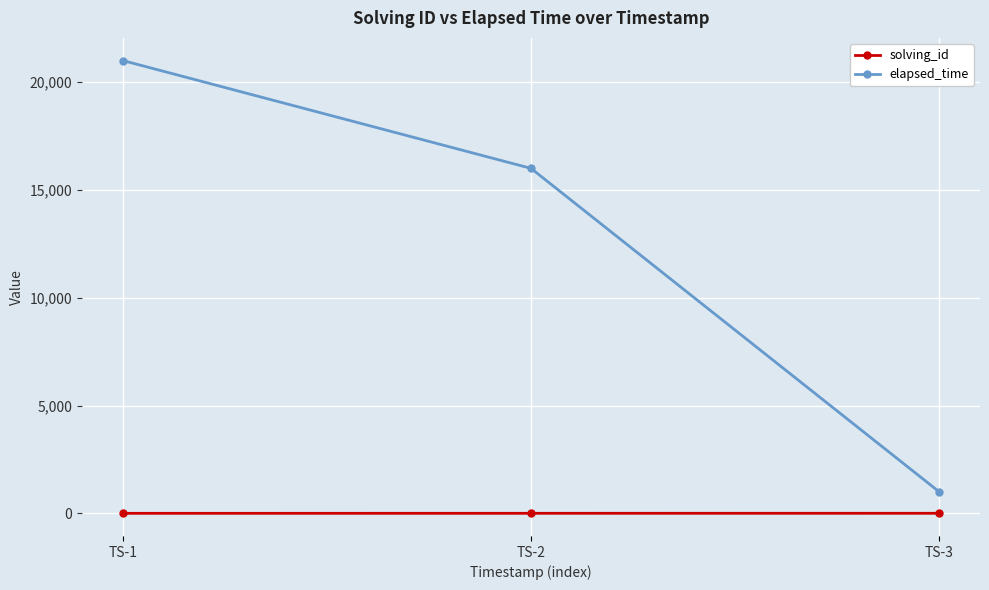

How many categories are shown in the chart?

3